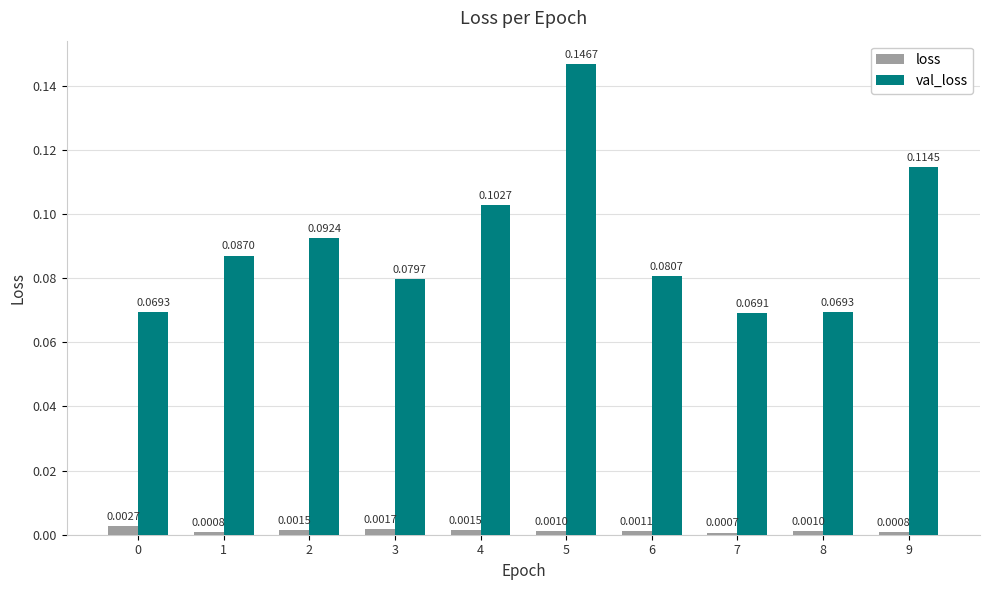

Is the value of loss at 1 greater than the value of val_loss at 7?

No